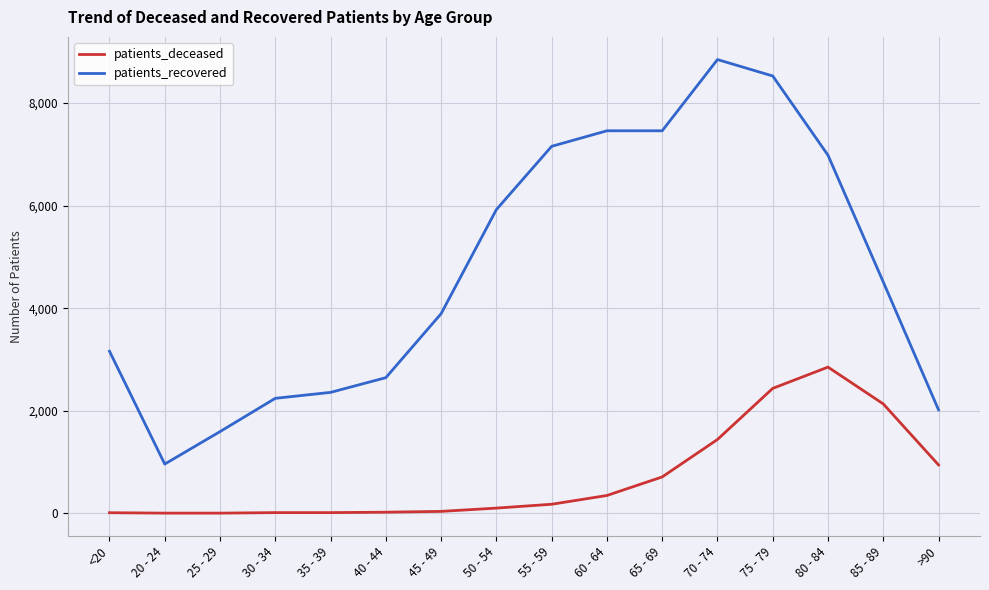

What is the average value of the patients_deceased series?

702